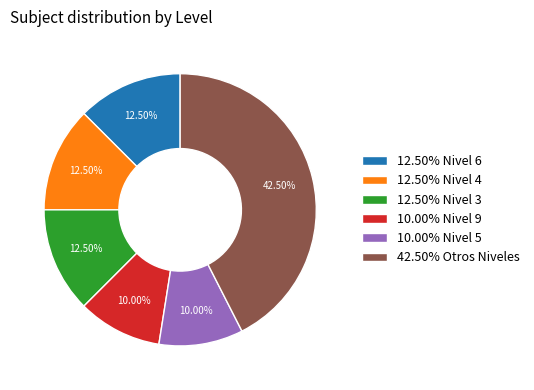

Approximately how many times larger is the value at 12.50% Nivel 4 compared to 42.50% Otros Niveles?

0.3